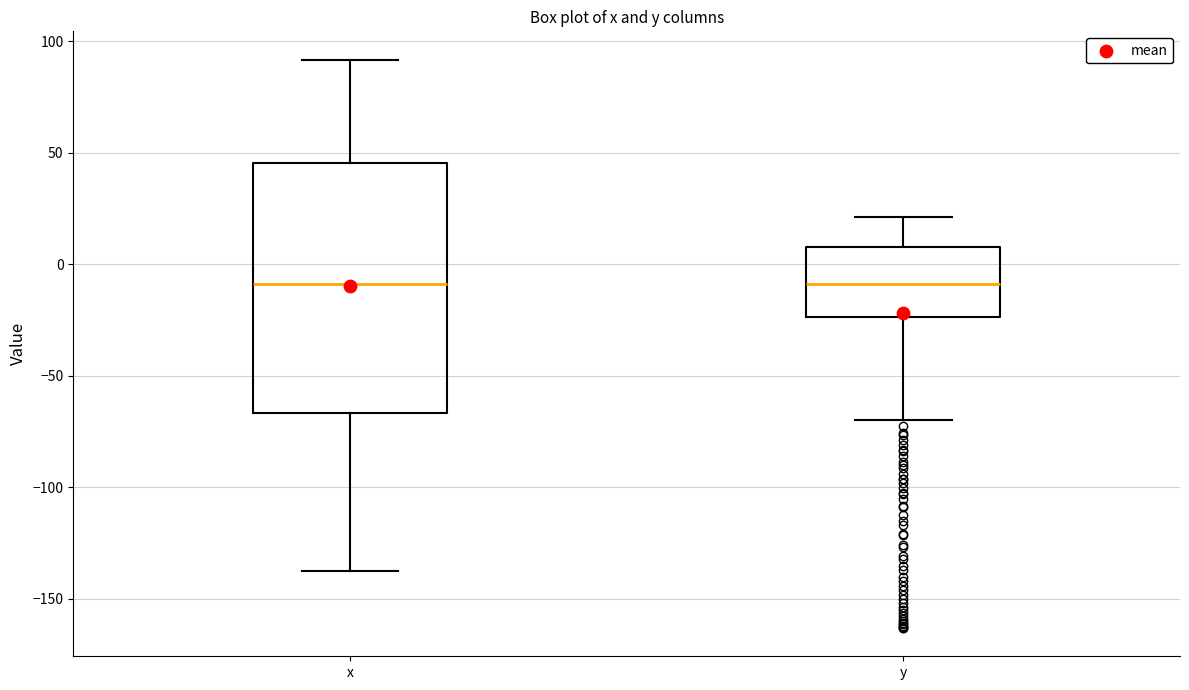

Which box is the tallest, from its lower edge to its upper edge?

x